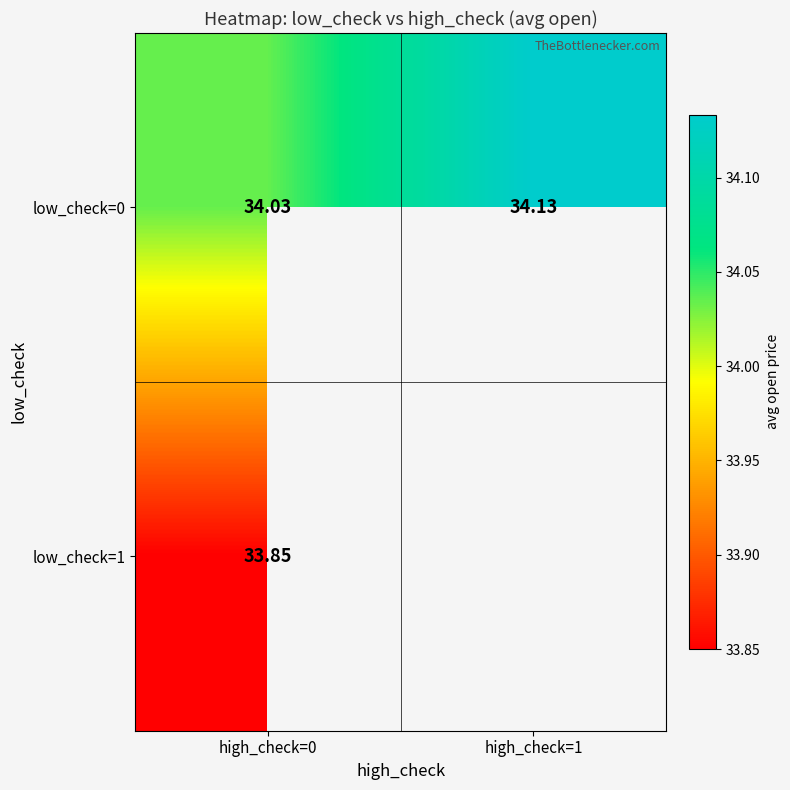

What is the smallest value displayed?

33.8